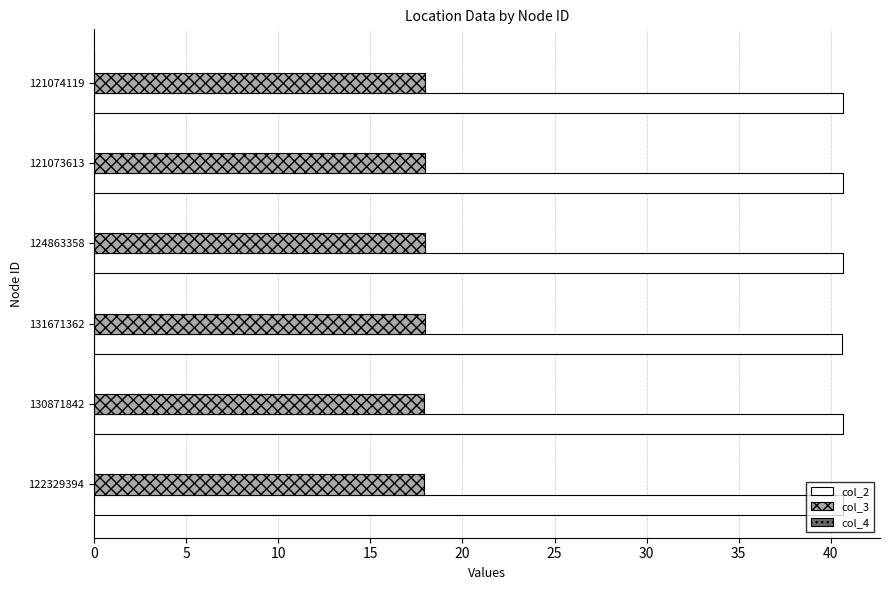

Is the value of col_3 at 131671362 greater than the value of col_2 at 124863358?

No